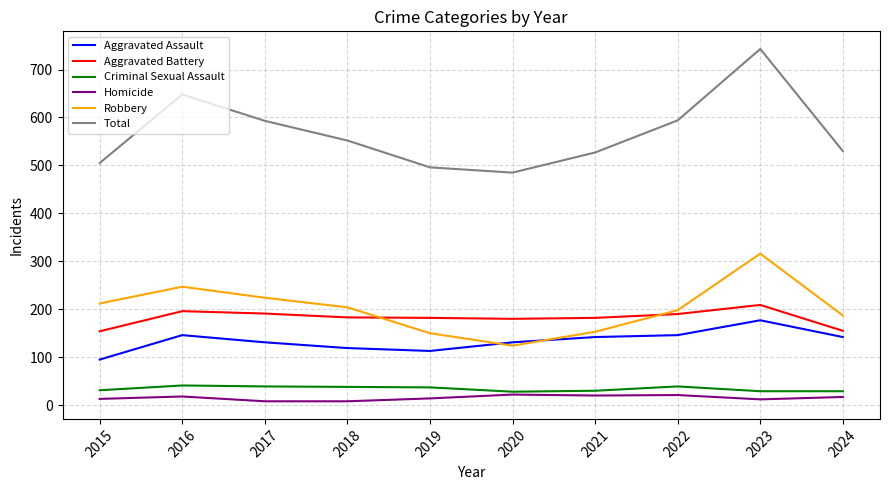

What is the spread (max minus min) of values at 2017?

585